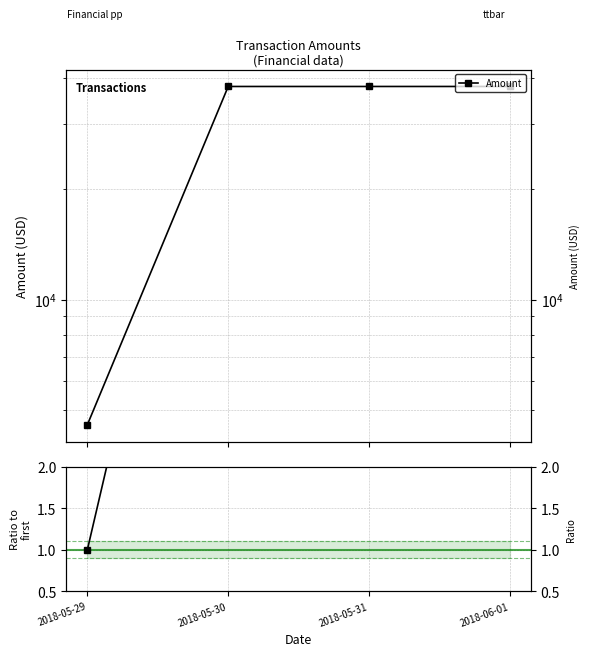

Reading left to right, transcribe all the data shown in this chart.

Amount: 2018-05-29=4567.9	2018-05-30=37956.9	2018-05-31=37957.9	2018-06-01=37958.9
Ratio to first: 2018-05-29=1.0	2018-05-30=8.3	2018-05-31=8.3	2018-06-01=8.3